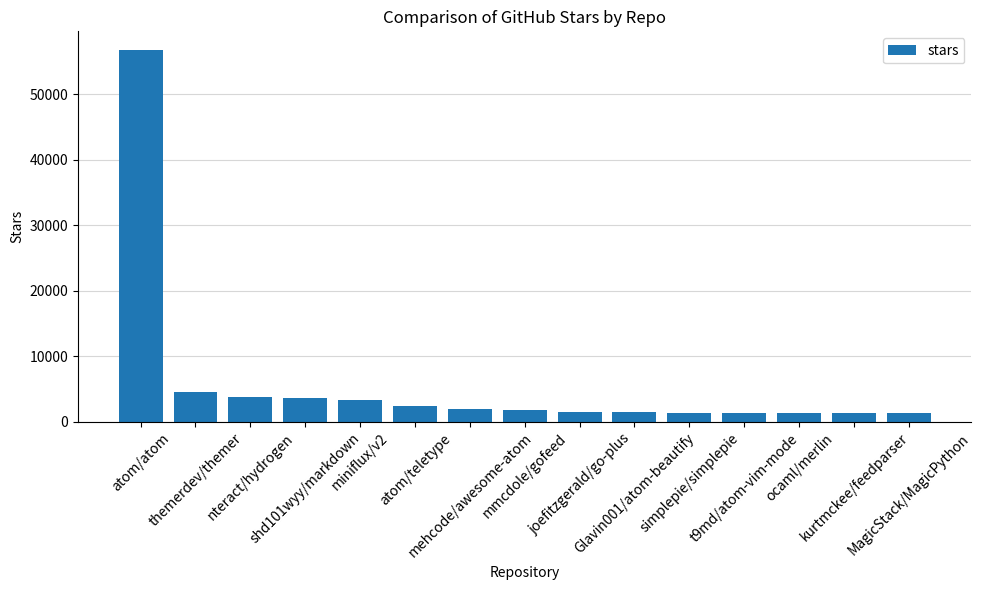

What is the sum of all values?

88100